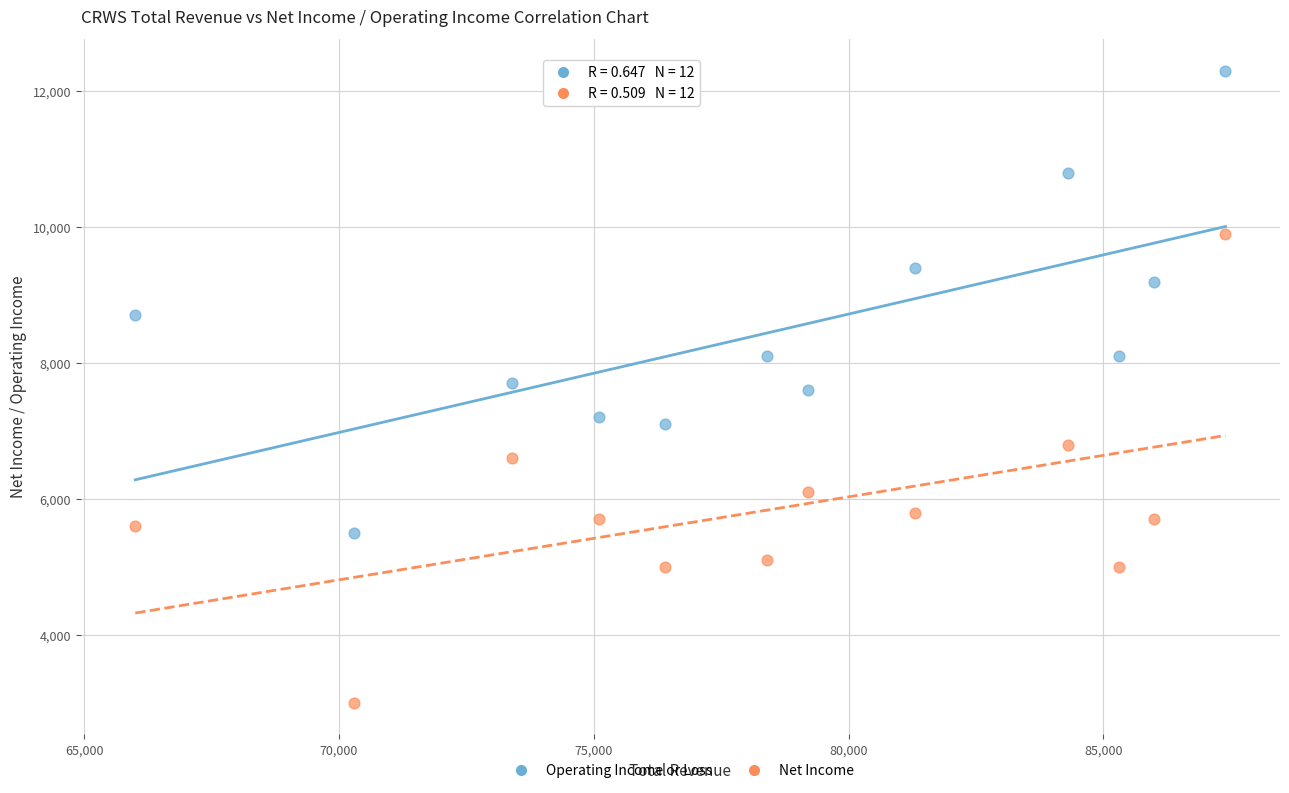

Across all data points, what is the range of Y values (max minus min)?

9300